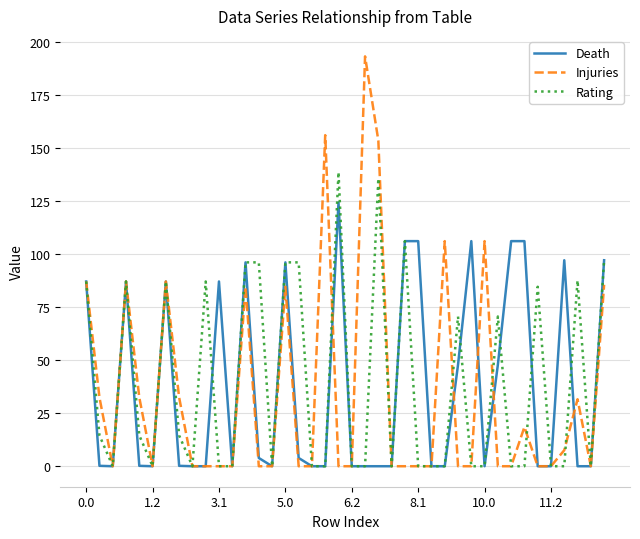

Which series has the widest spread of values?

Injuries